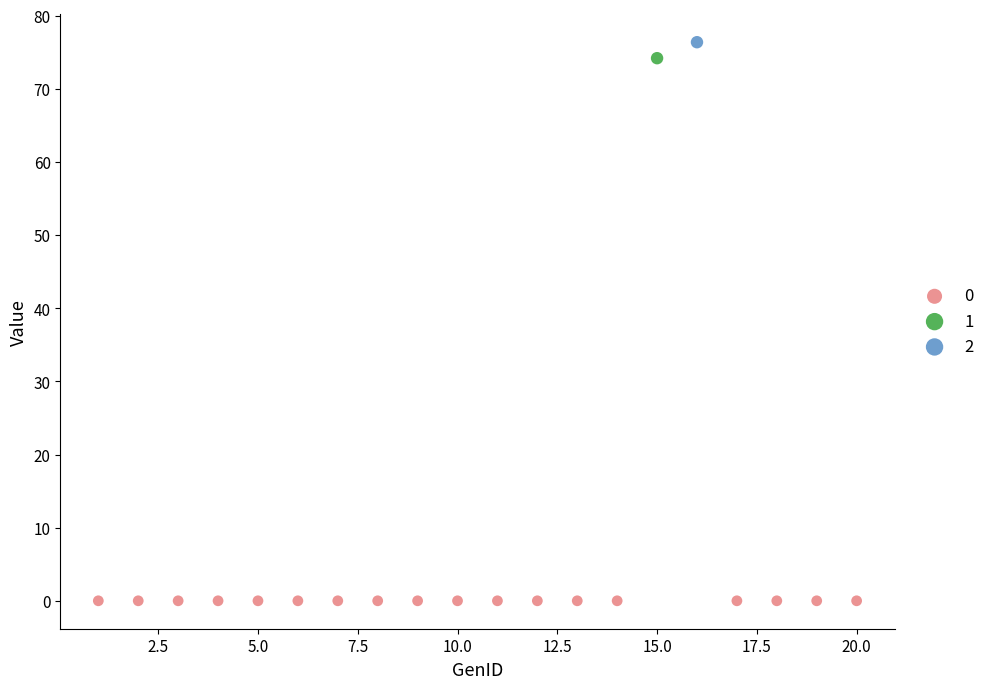

What are all the series names shown in the legend?

0, 1, 2